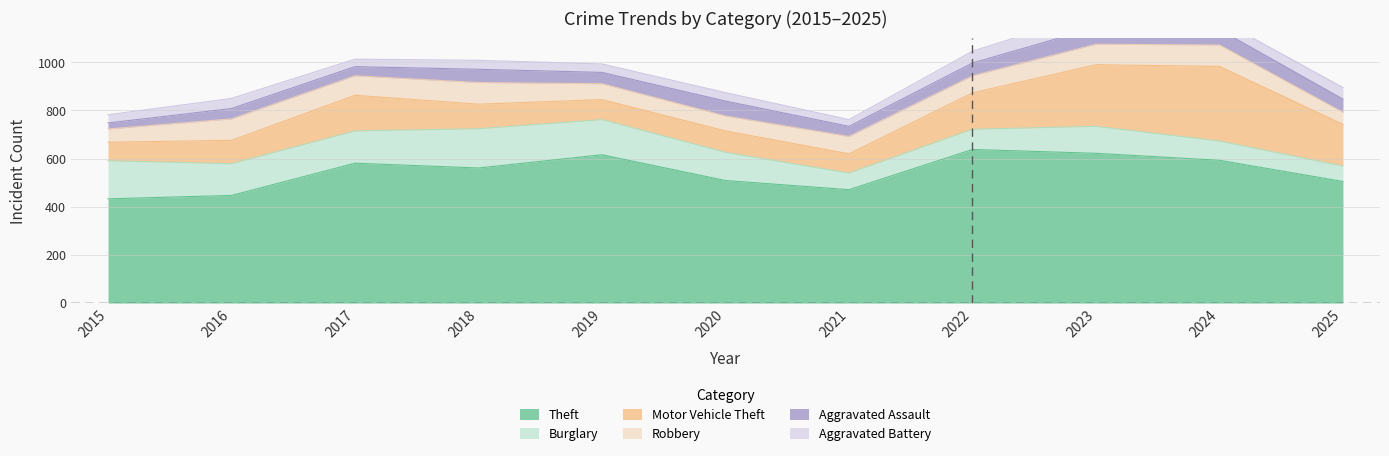

True or false: Robbery and Aggravated Assault cross at least once.

True